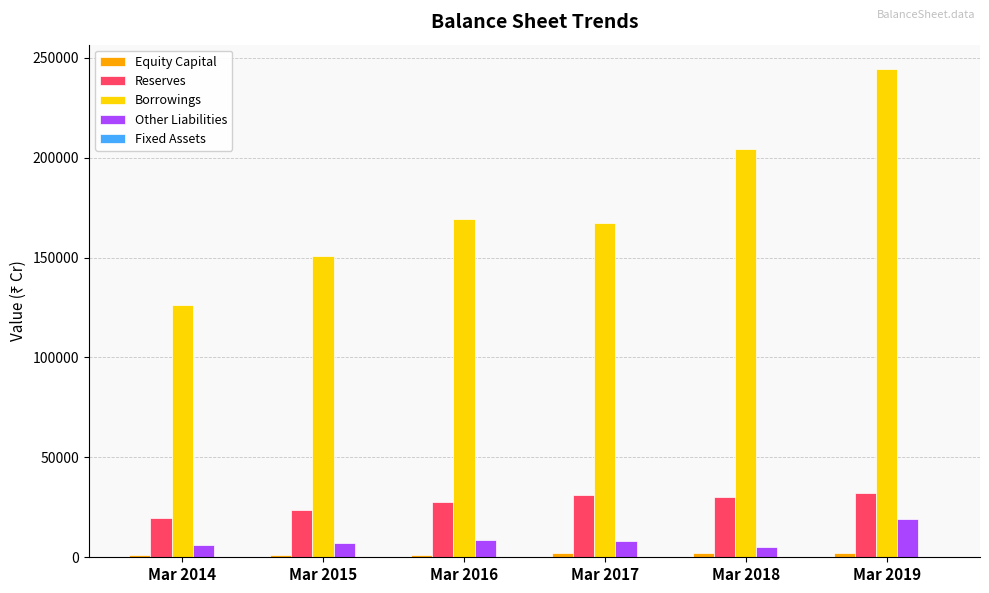

At which category is the sum across all series the highest?

Mar 2019